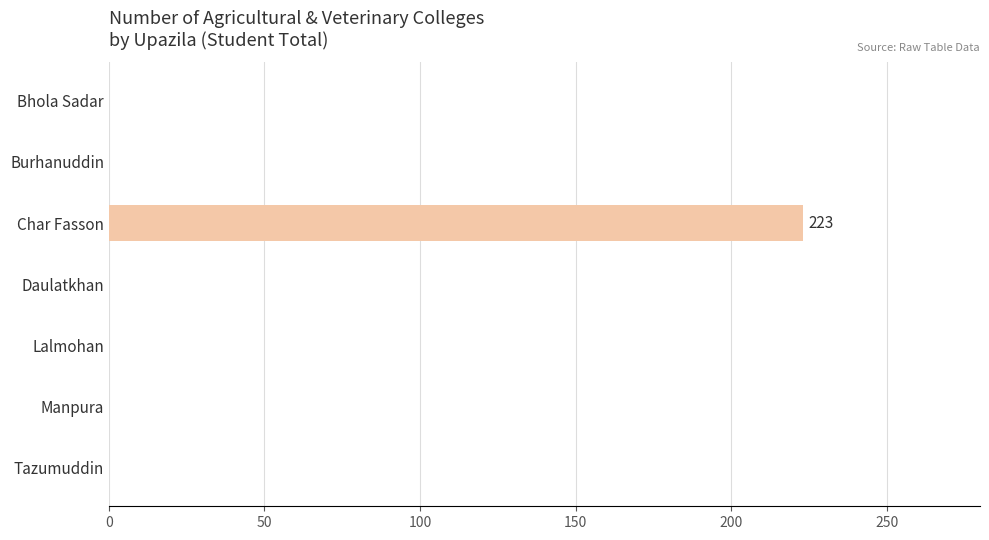

At which category does the chart reach its peak across all series?

Char Fasson